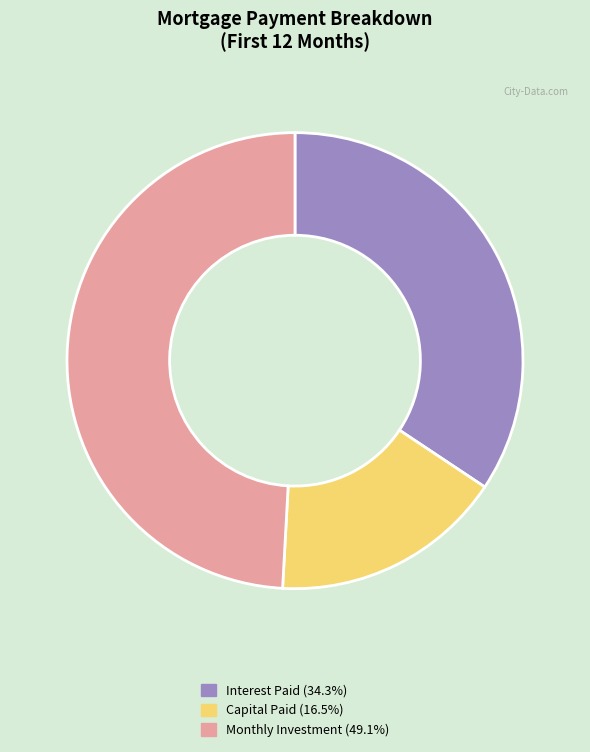

Does any single category account for the majority?

No